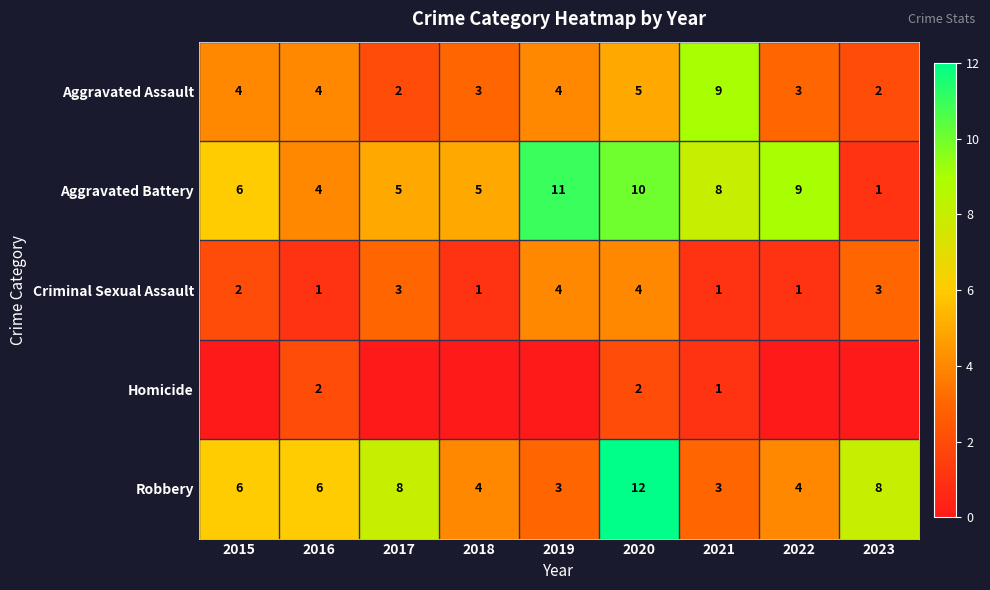

What is the difference between the highest and lowest values at 2018?

5